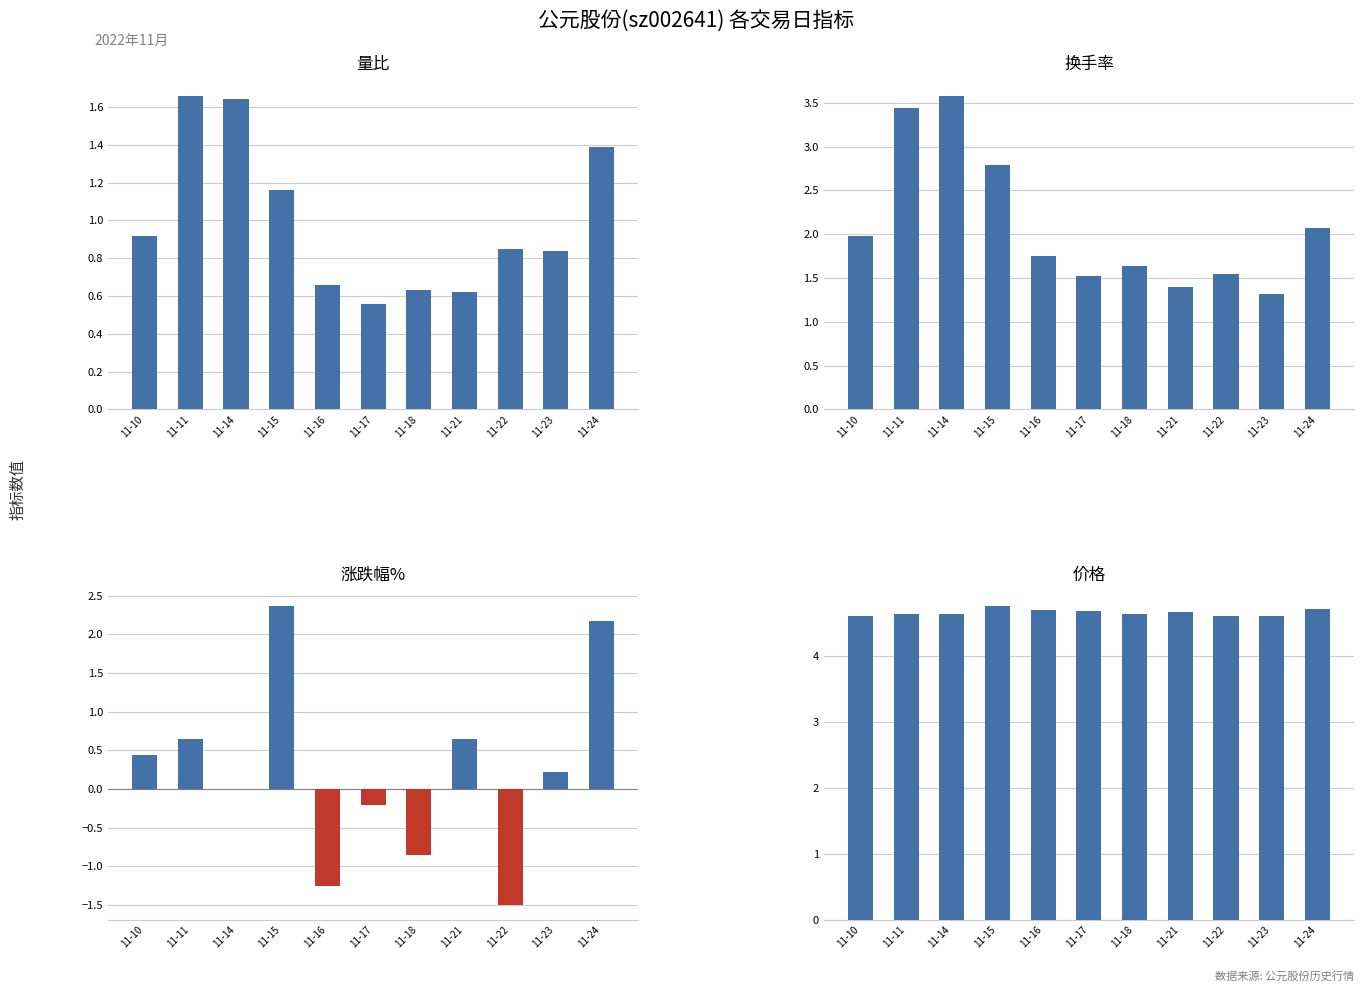

Which series has the widest spread of values?

涨跌幅%